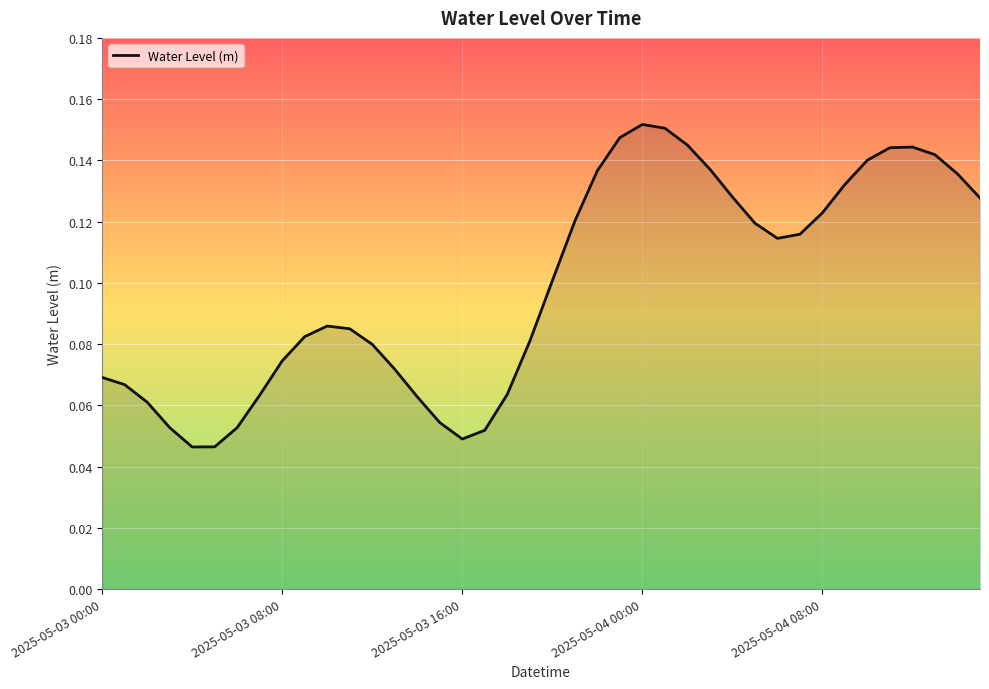

Is this an area chart (filled region under the line)?

Yes